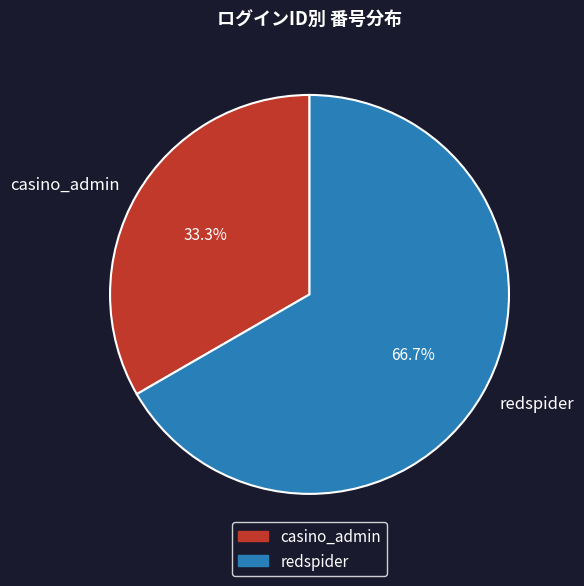

Is there a majority slice in this chart?

Yes